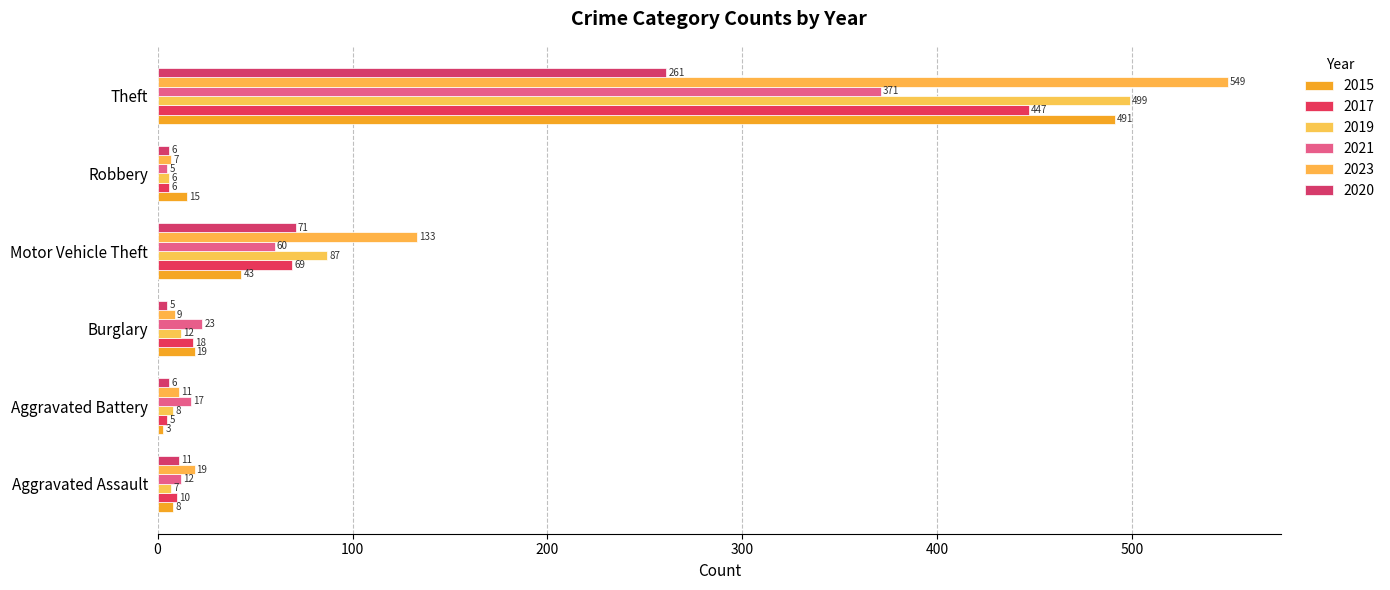

At which category is the sum across all series the highest?

Theft